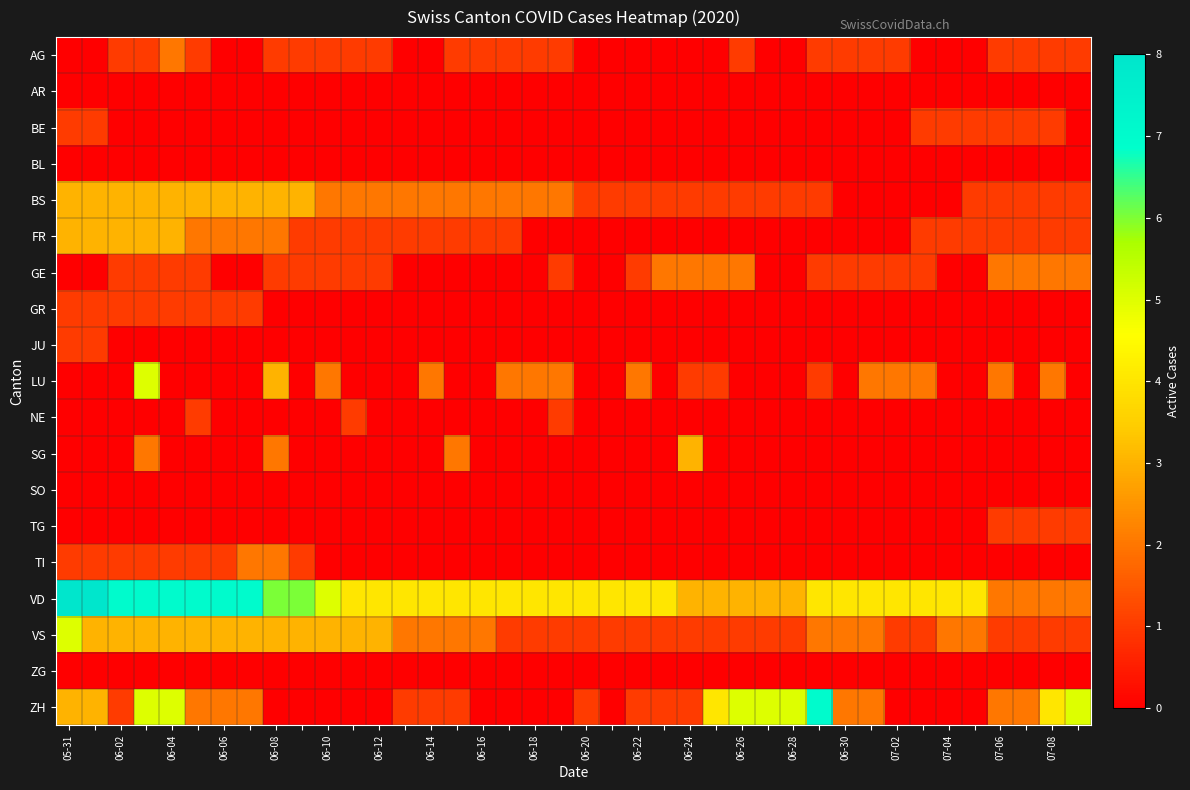

At which category does the chart reach its minimum across all series?

05-31